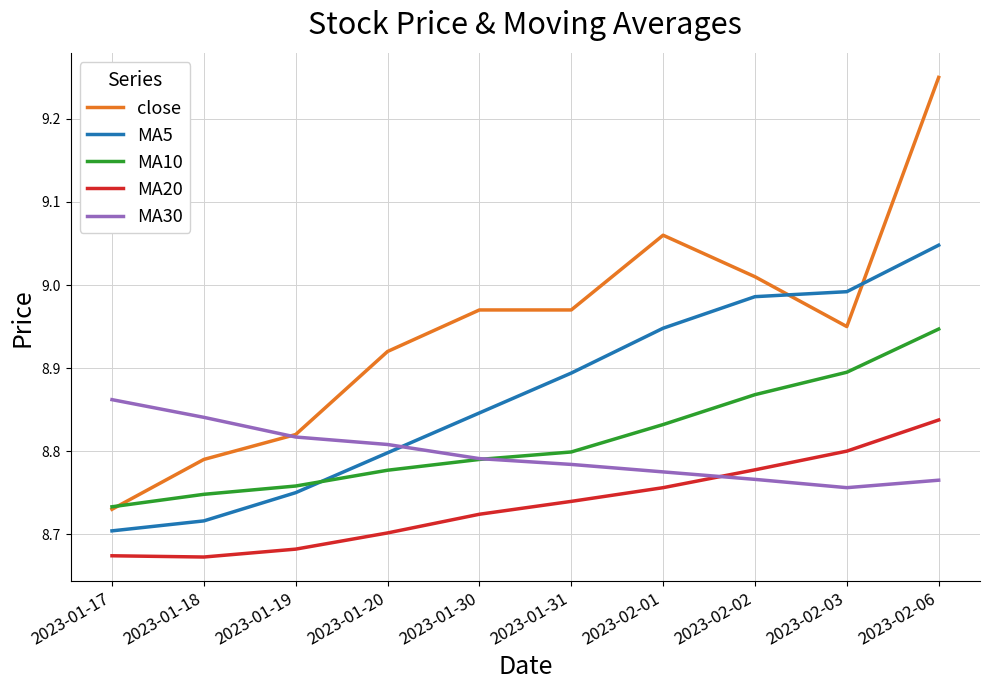

How many intersections are there between MA5 and MA10?

1